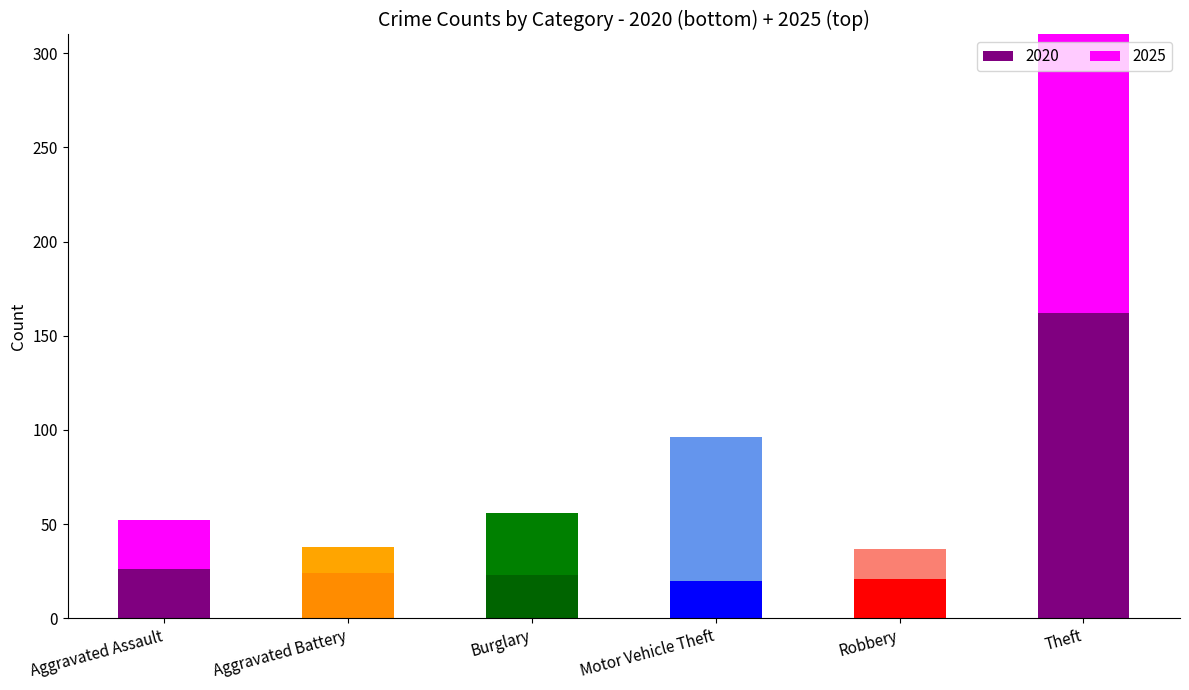

Is it true that 2015 equals 16 at Robbery?

True